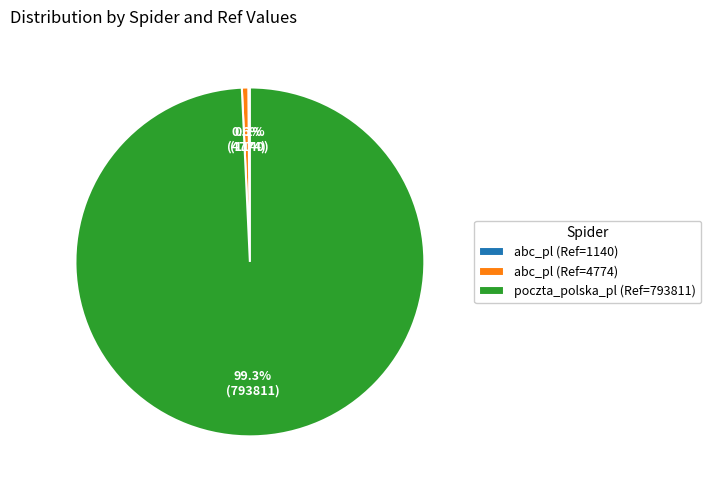

Does abc_pl (Ref=4774) represent more than half of the total?

No